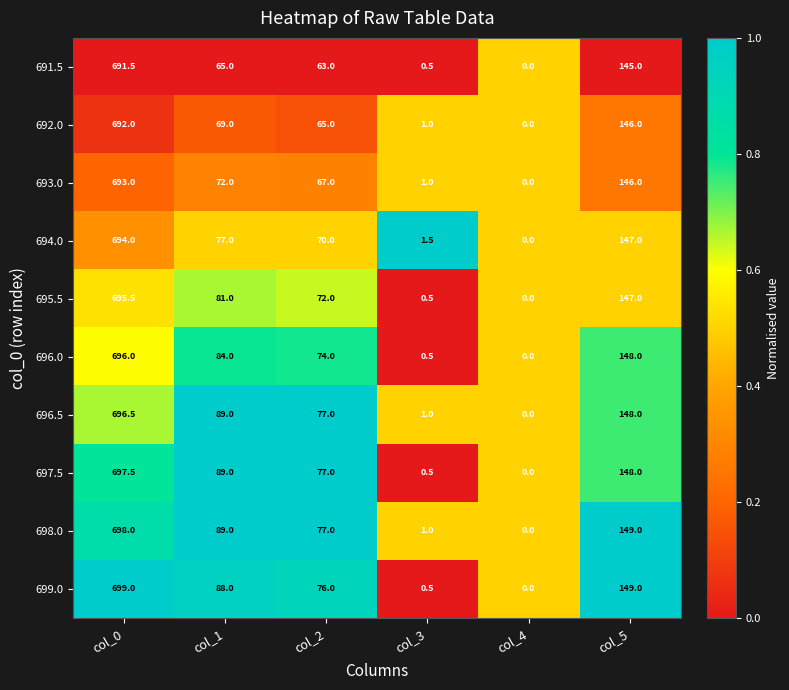

Rank the categories by 696.0 value from highest to lowest.

col_0, col_5, col_1, col_2, col_3, col_4